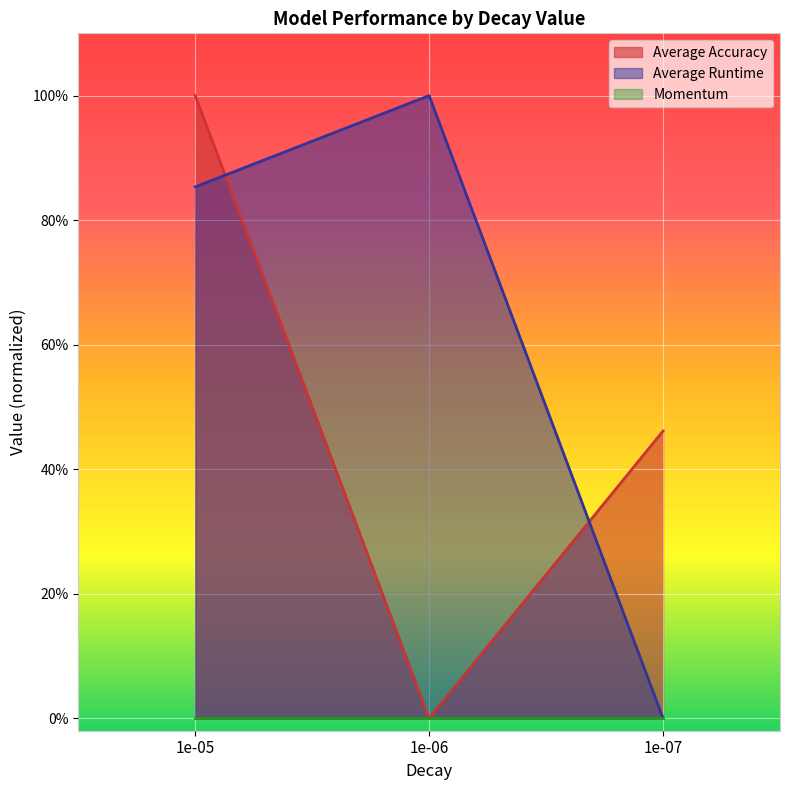

The value of Average Accuracy at 1e-05 is 1.0. True or false?

True